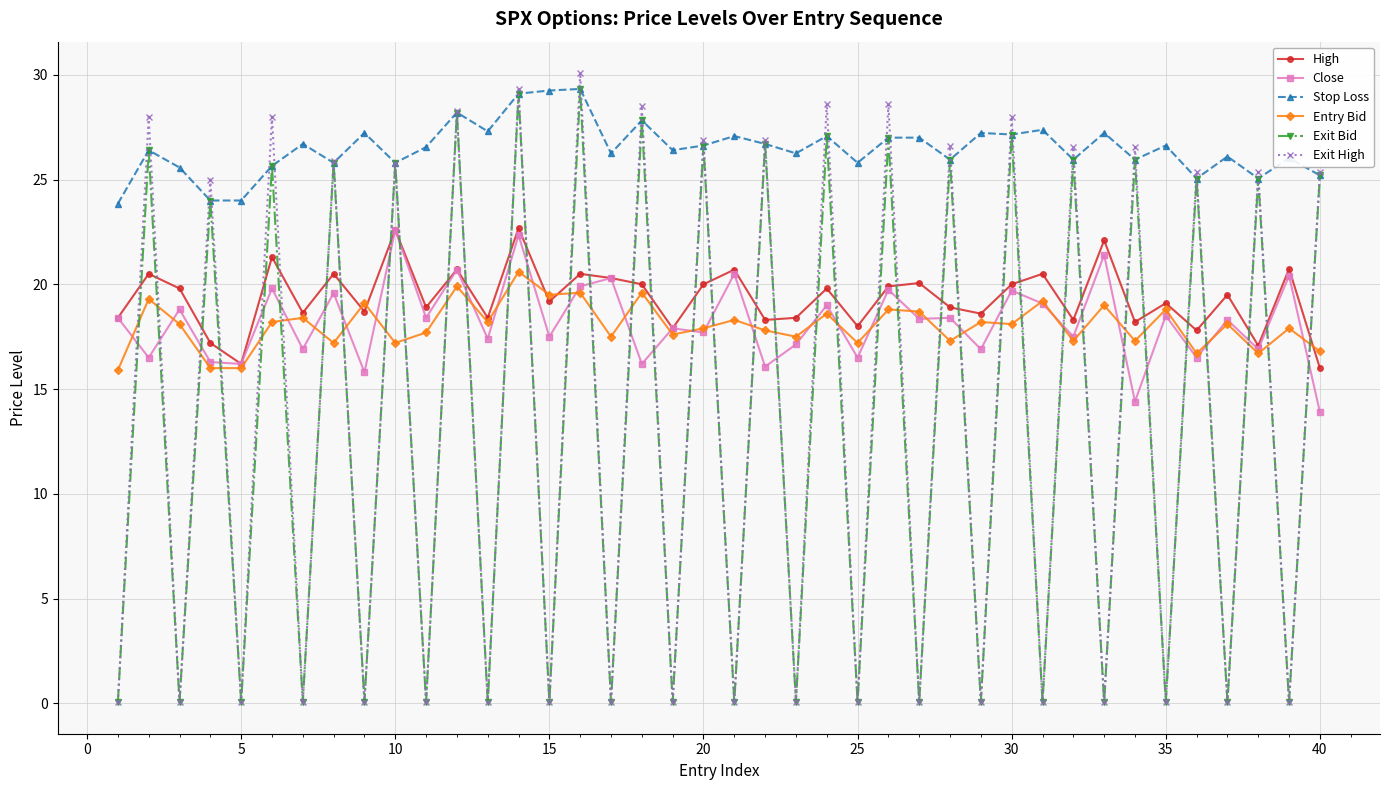

True or false: Stop Loss and Entry Bid cross at least once.

False